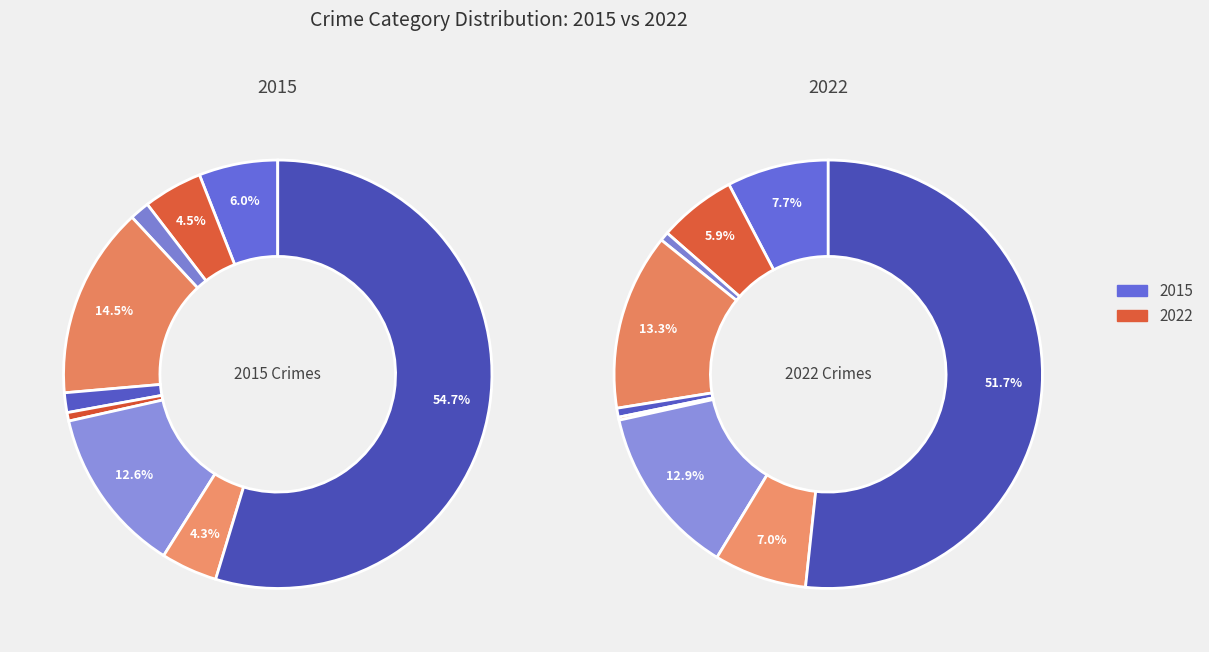

Between Aggravated Battery and Arson, which series saw the biggest shift?

2022